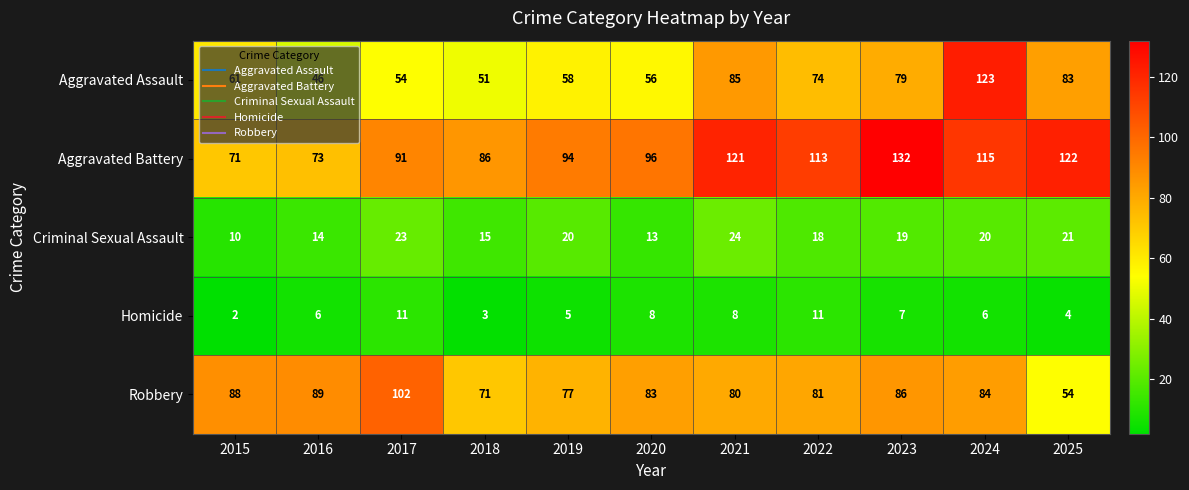

Count the number of data series in this chart.

5